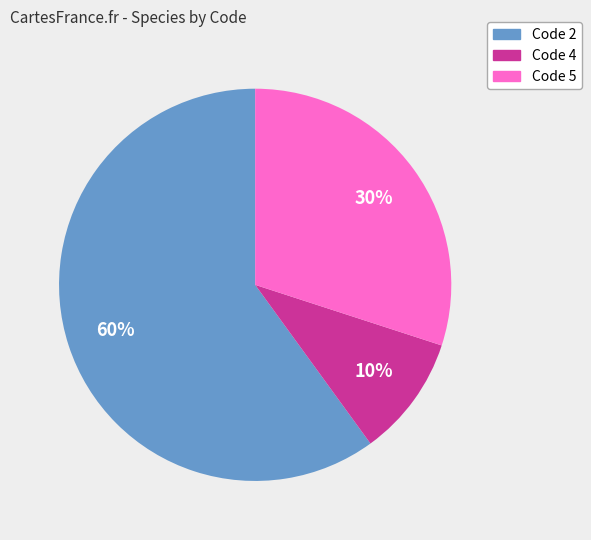

To the nearest percent, what is the average slice percentage?

33%